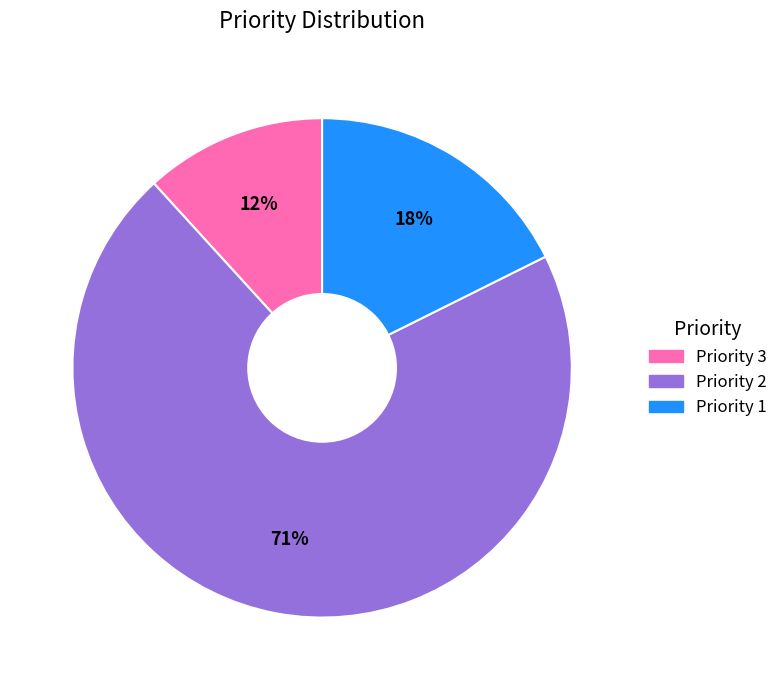

How many slices are in this pie chart?

3